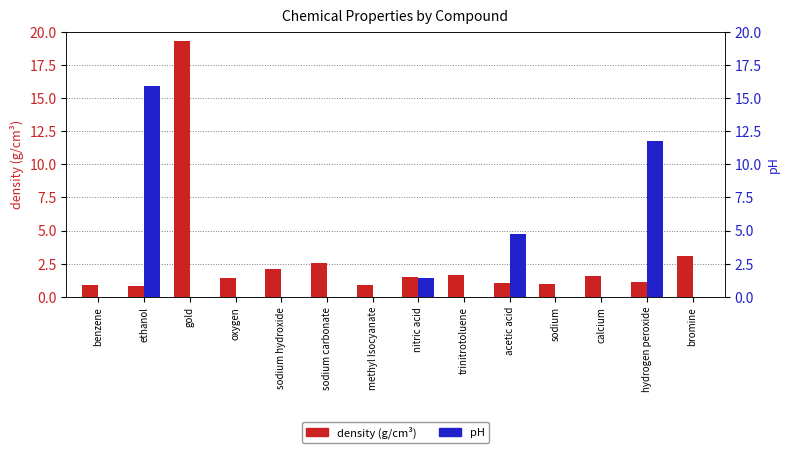

What position from the left is ethanol?

2